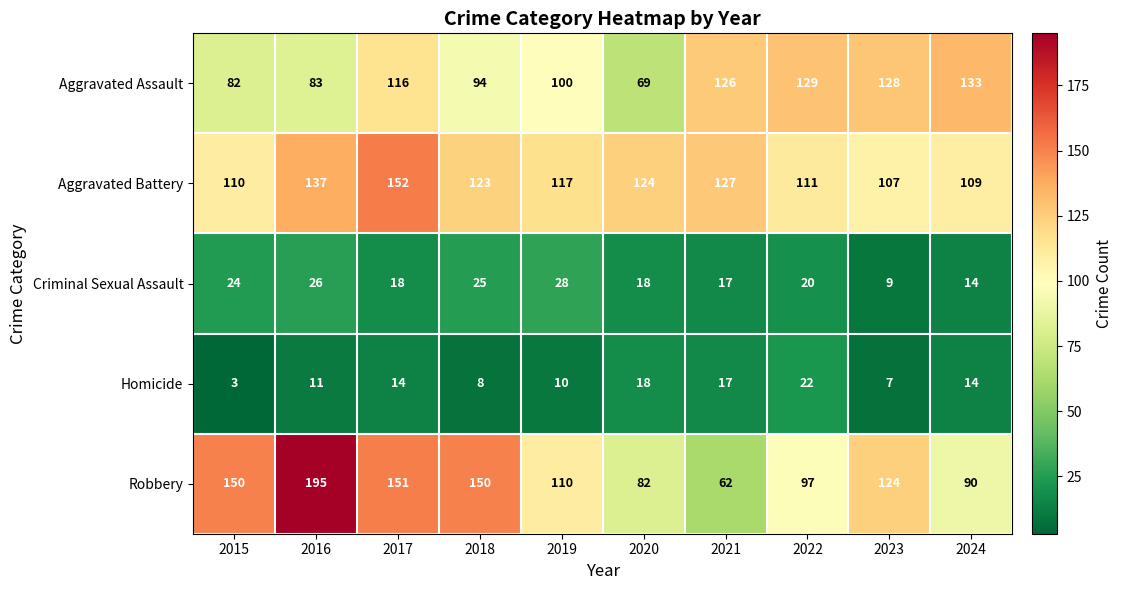

At which label is Aggravated Battery closest to 129?

2021